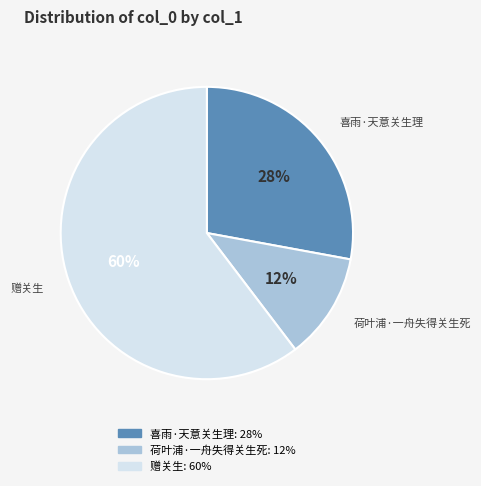

How many segments does this pie chart have?

3